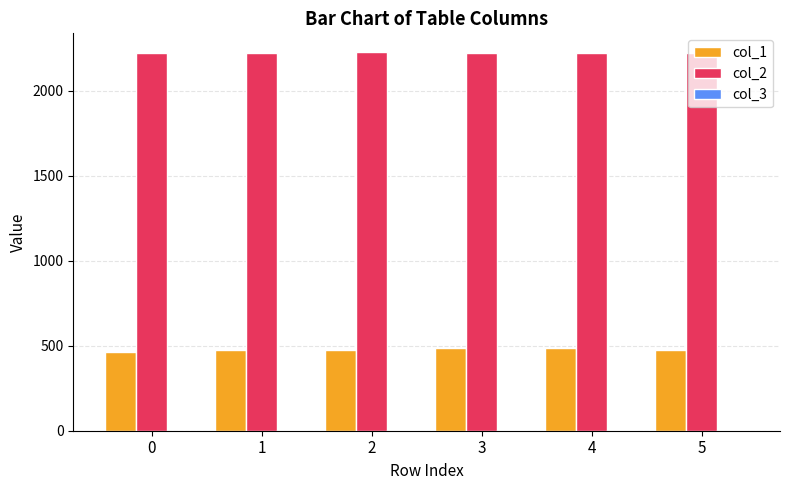

What is the greatest value displayed?

2226.1